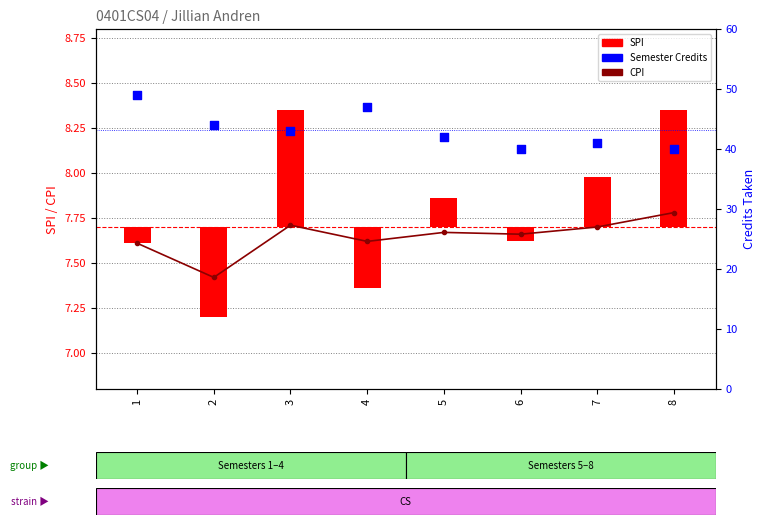

Which series has the largest Y range (max minus min)?

Semester wise Credit Taken